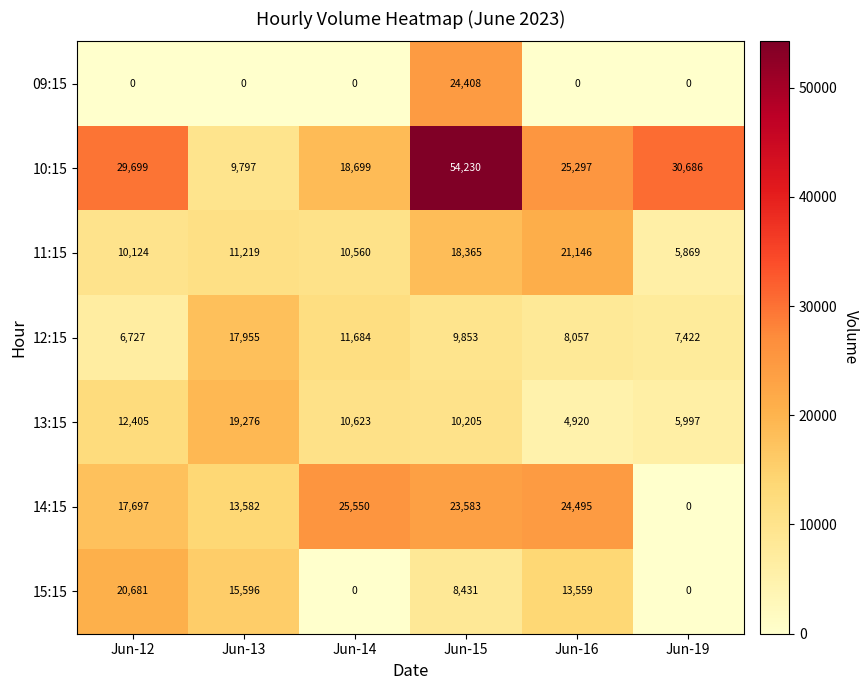

How many data points does each series have?

6